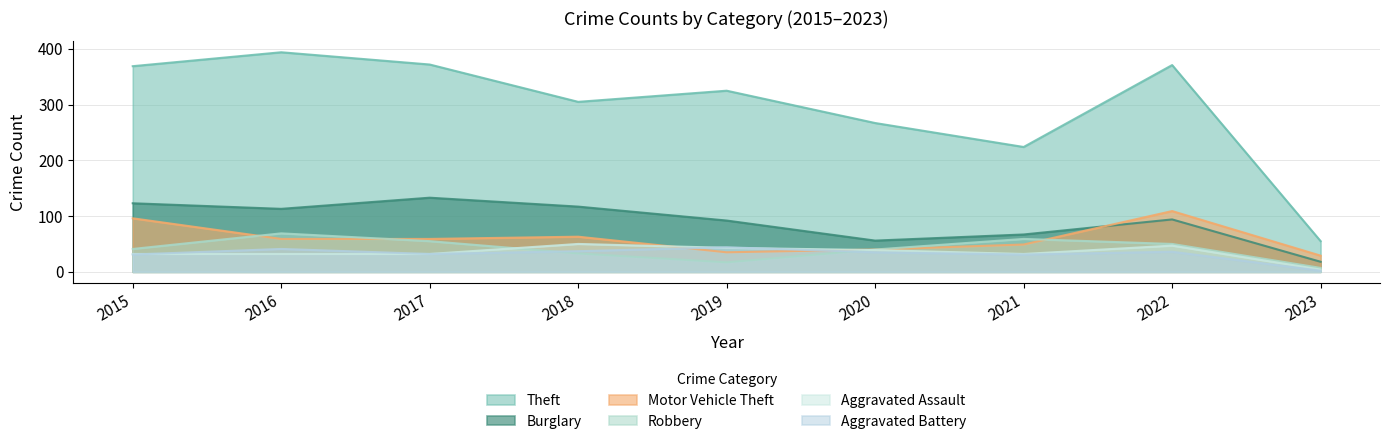

Rank the categories by Burglary value from highest to lowest.

2017, 2015, 2018, 2016, 2022, 2019, 2021, 2020, 2023